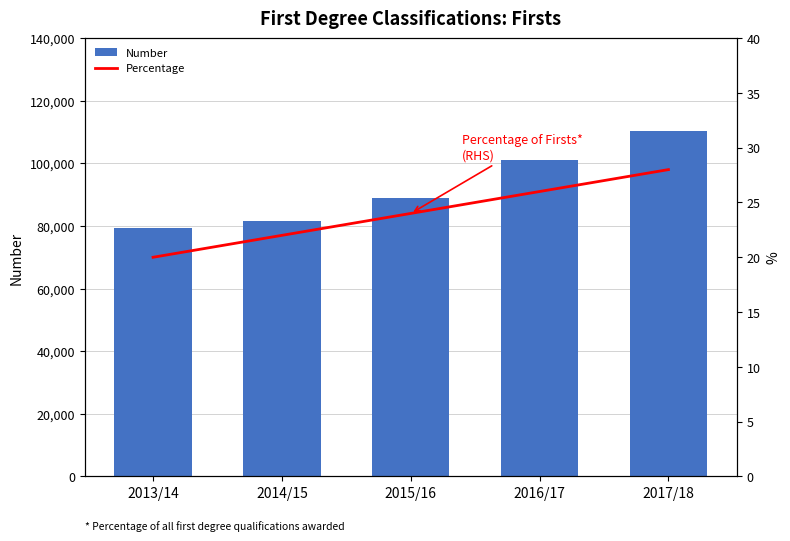

Is the value of Number at 2016/17 greater than the value of Percentage at 2014/15?

Yes